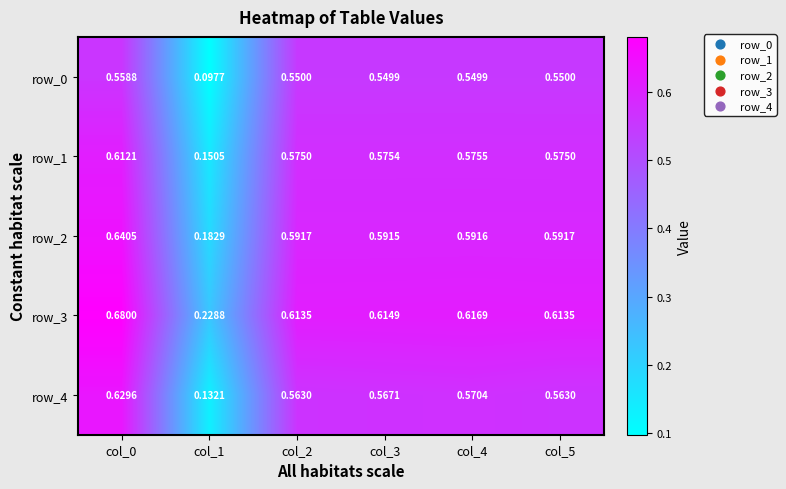

Which series has the largest total across all categories?

row_3